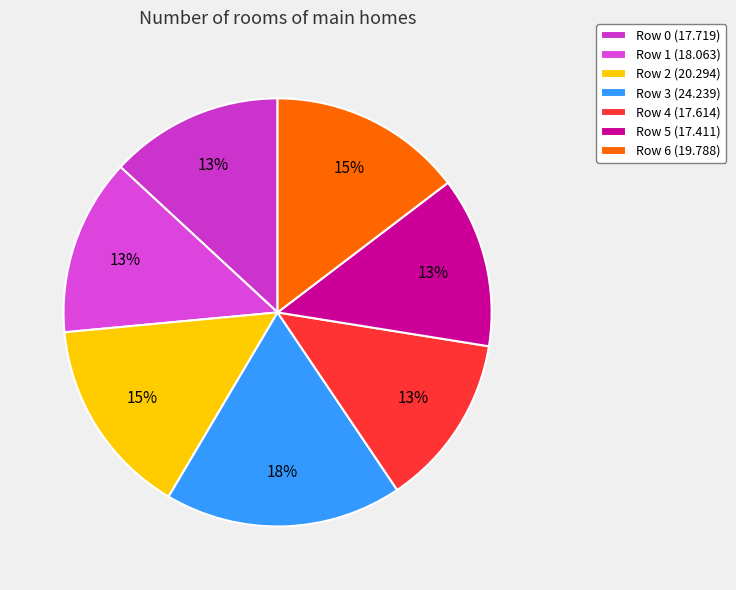

Rank the categories by value from lowest to highest.

Row 5, Row 4, Row 0, Row 1, Row 6, Row 2, Row 3